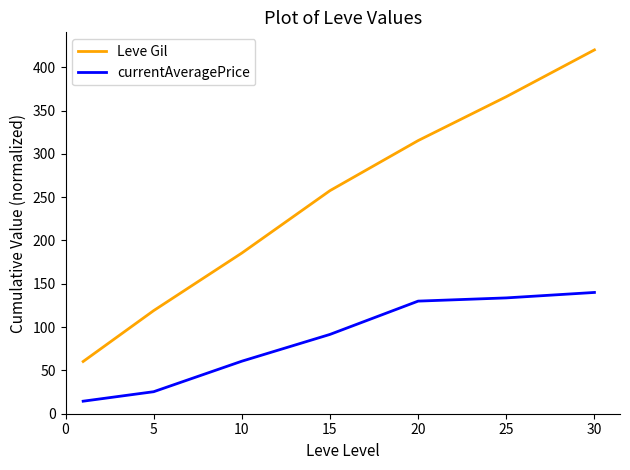

True or false: Leve Gil has more than 0 points higher than both neighbors.

False